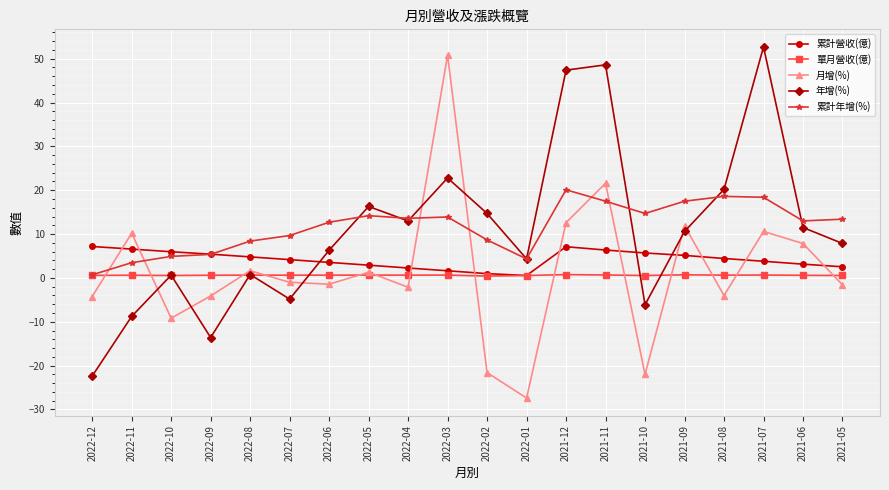

Between 2022-08 and 2022-04, which series saw the biggest shift?

年增(%)